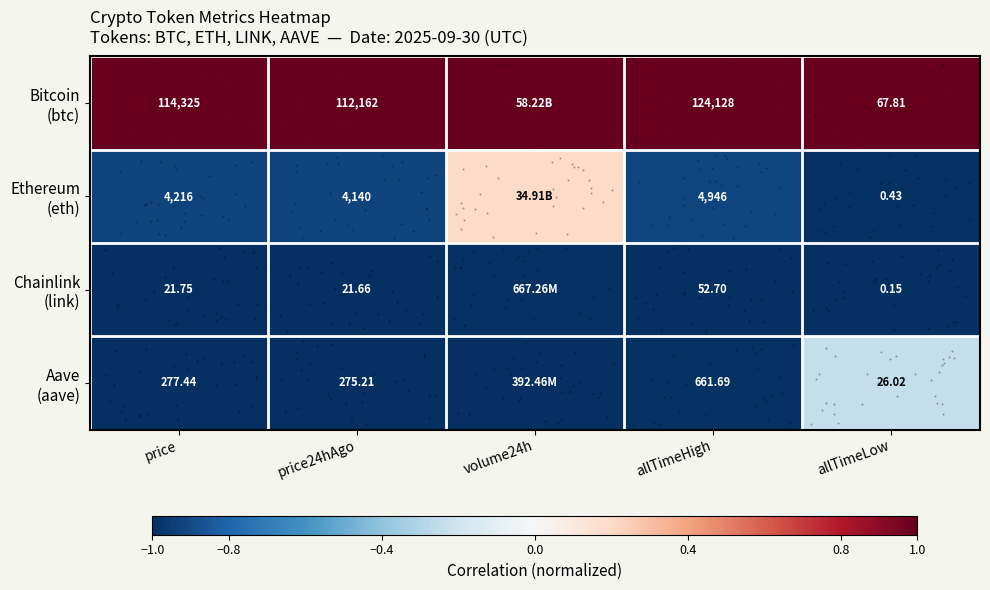

Between price and volume24h, which series saw the biggest shift?

Ethereum (eth)